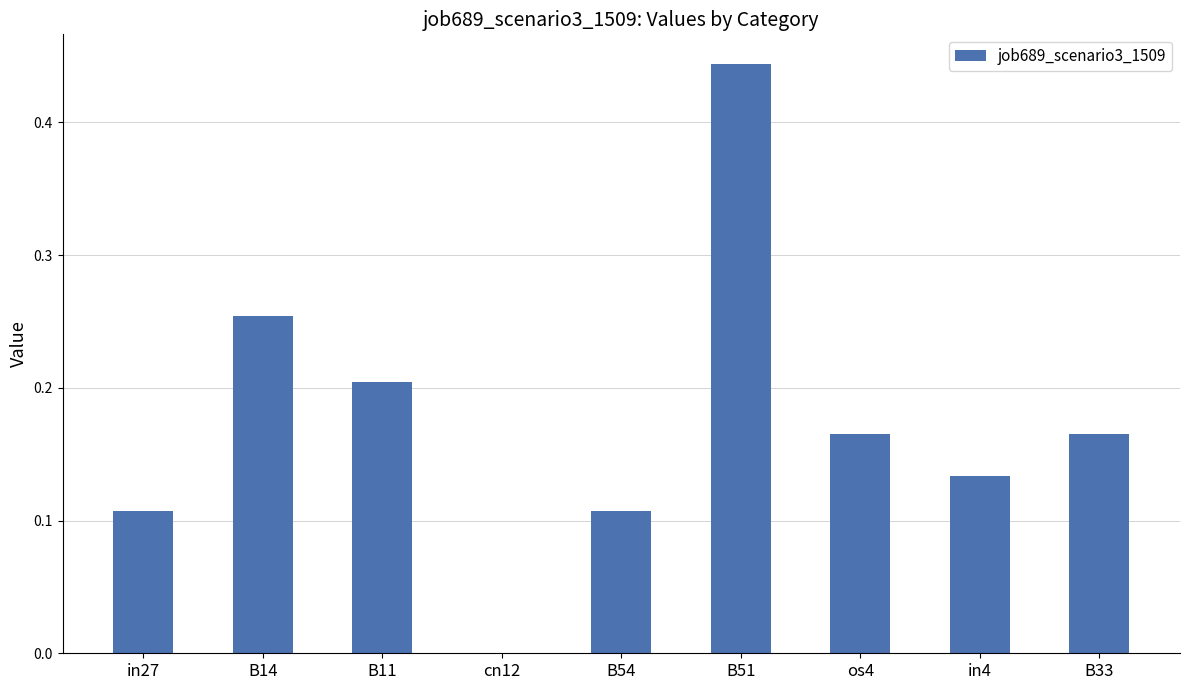

How many categories are shown in the chart?

9